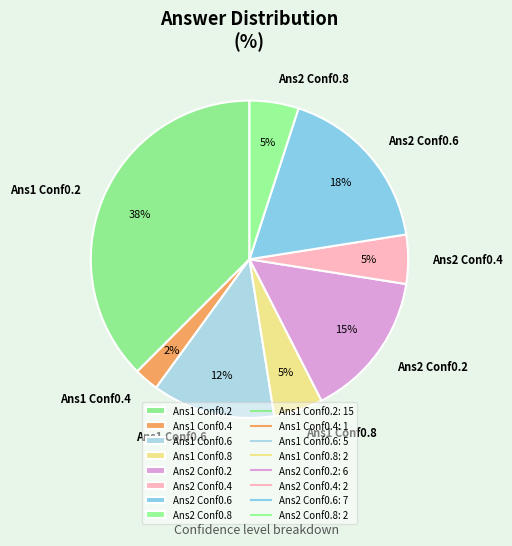

Approximately how many times larger is the value at Ans2 Conf0.2 compared to Ans2 Conf0.6?

0.9